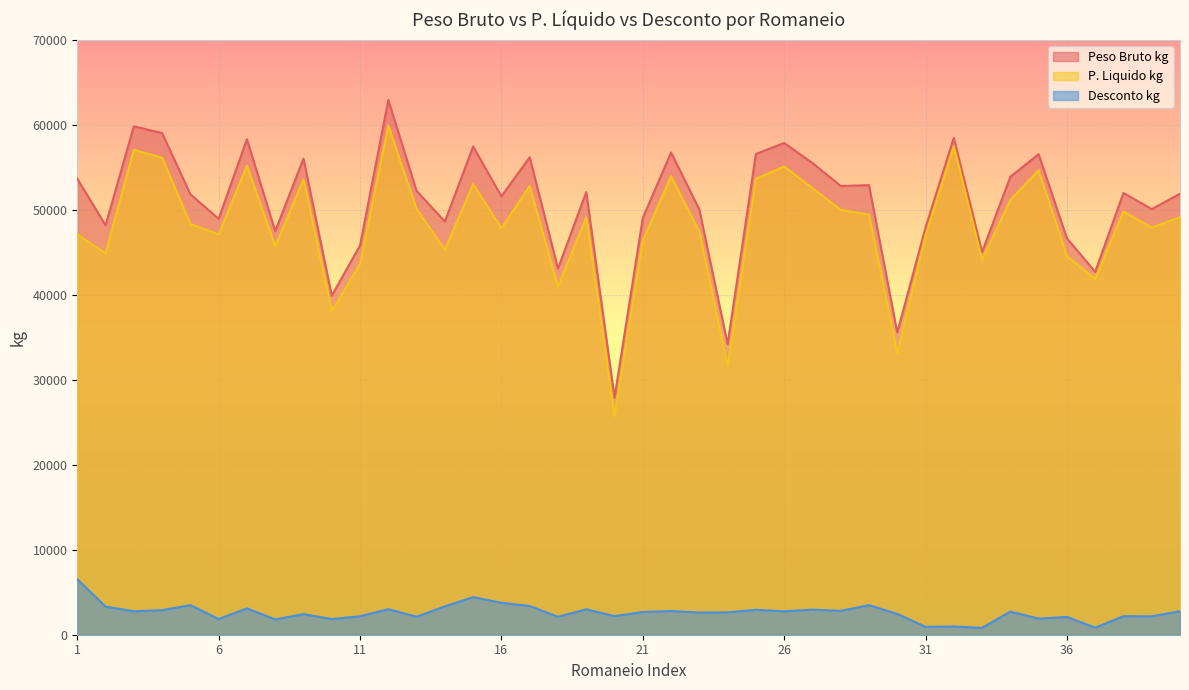

Is the value of P. Liquido kg at 13 greater than the value of Desconto kg at 40?

Yes